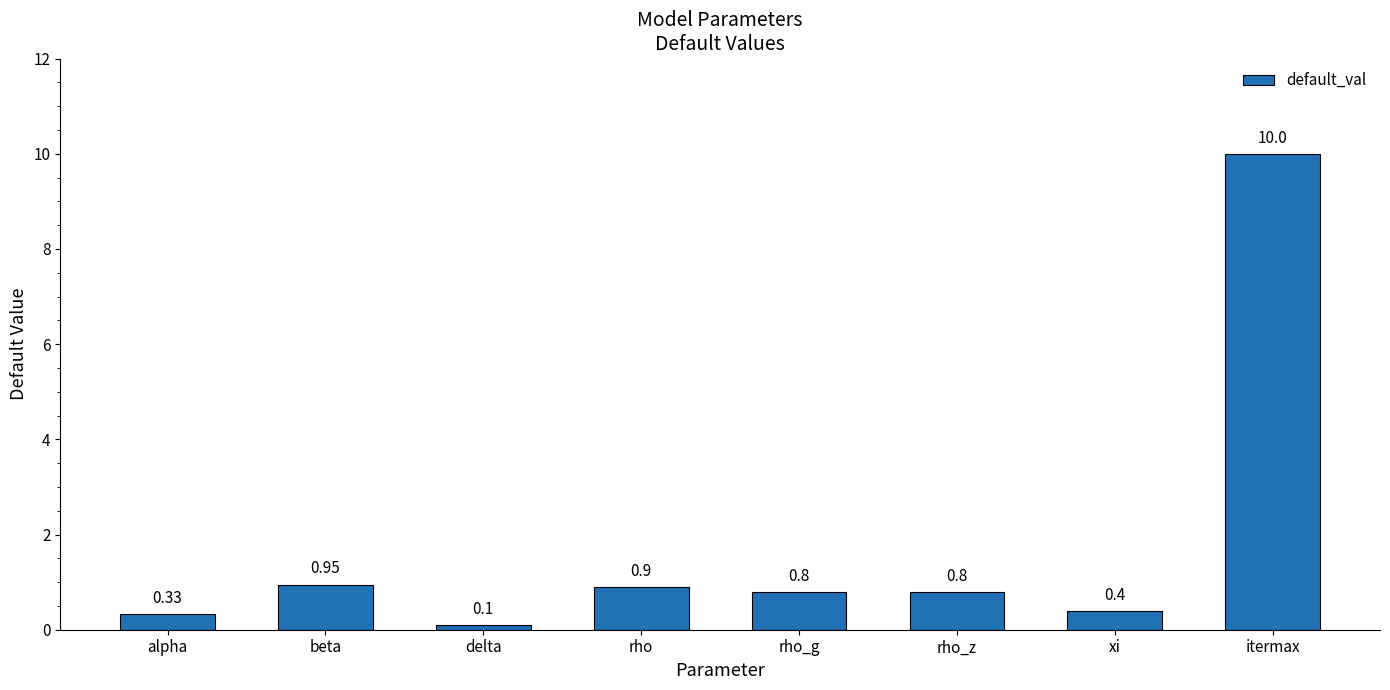

What position from the right is itermax?

1